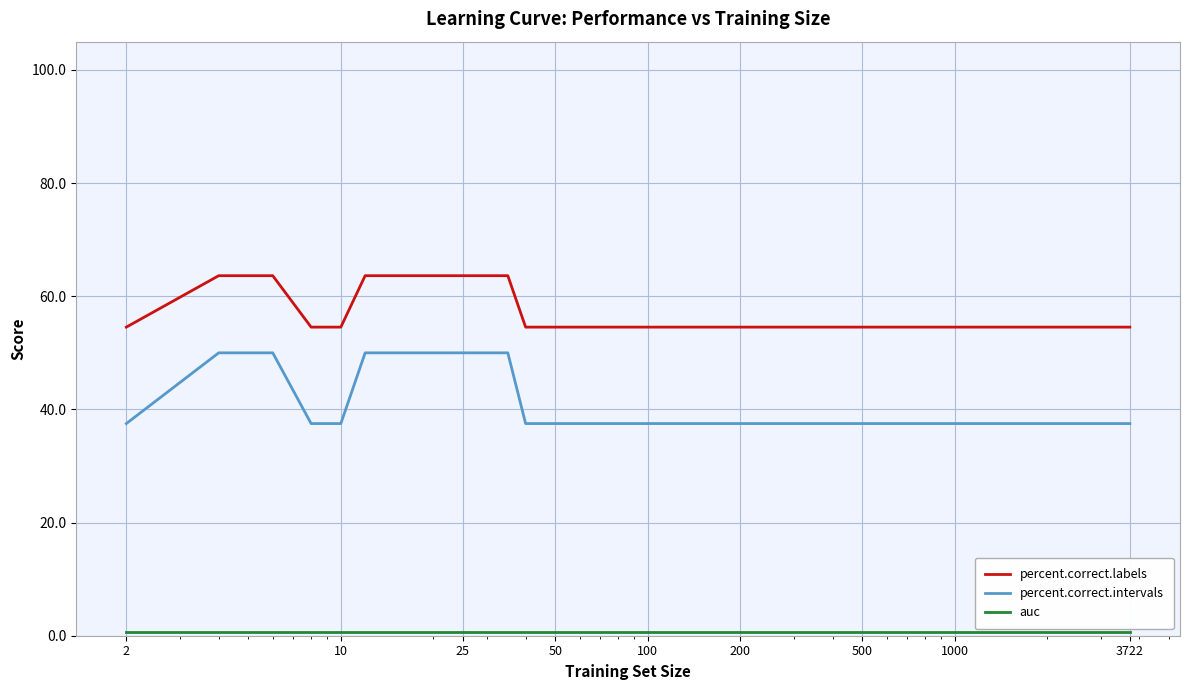

Which series has the largest total across all categories?

percent.correct.labels